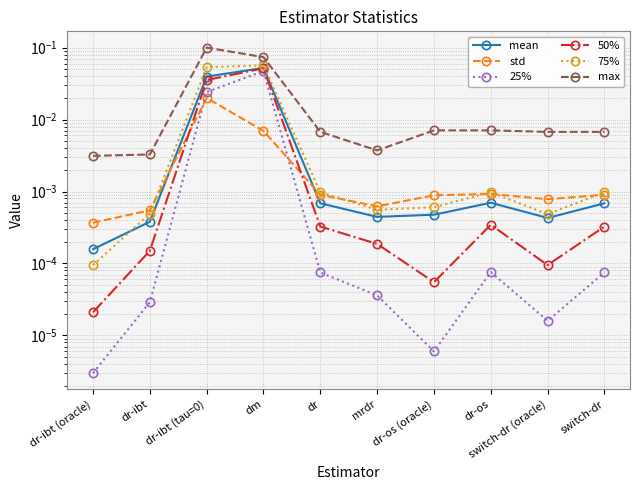

What is the sum of the 50% values at switch-dr and dm?

0.1